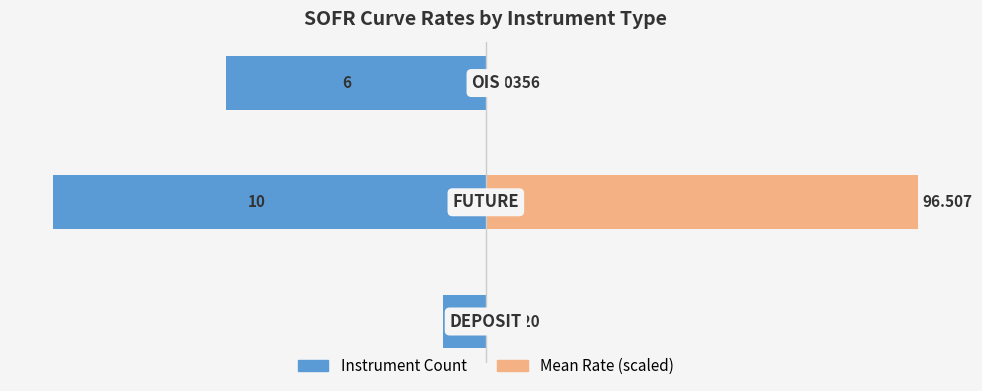

The value of Mean Rate (scaled) at 2 is 0.0. True or false?

True